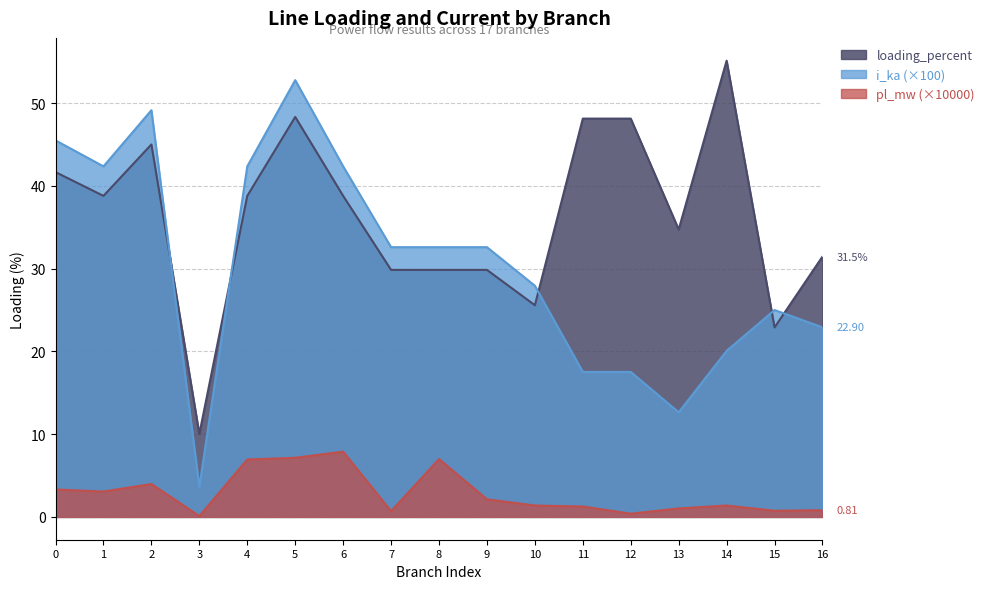

What is the difference between the loading_percent values at 12 and 14?

7.0